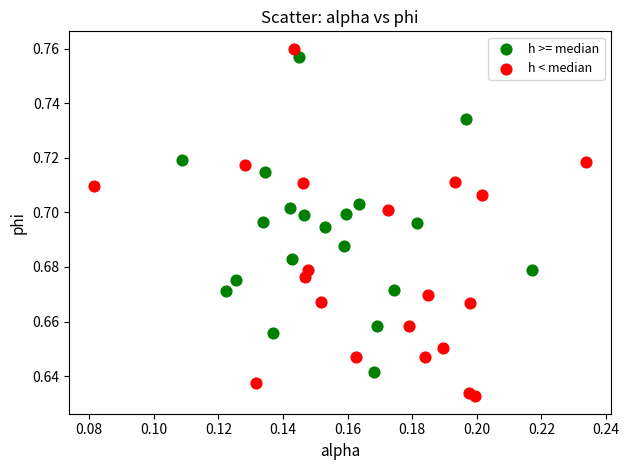

Which series contains the highest Y value?

h < median